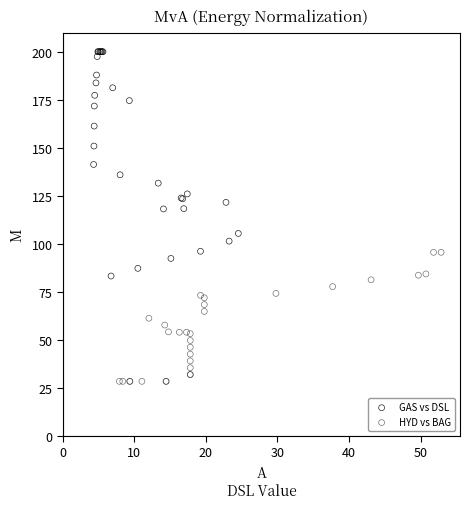

Which series reaches the maximum Y coordinate?

GAS vs DSL